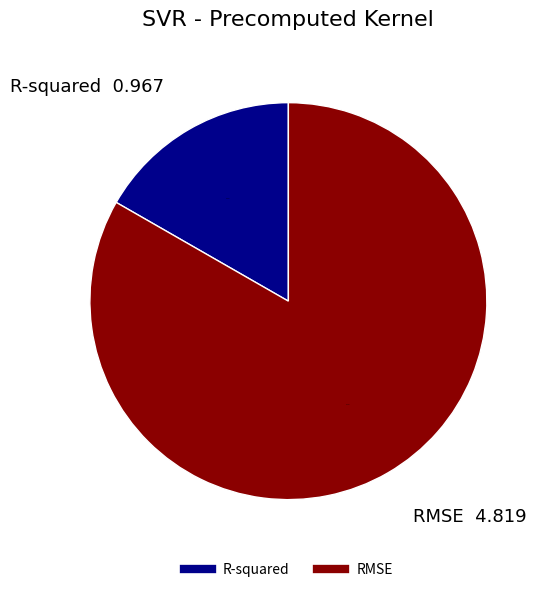

True or false: R-squared accounts for 25% of the total.

False